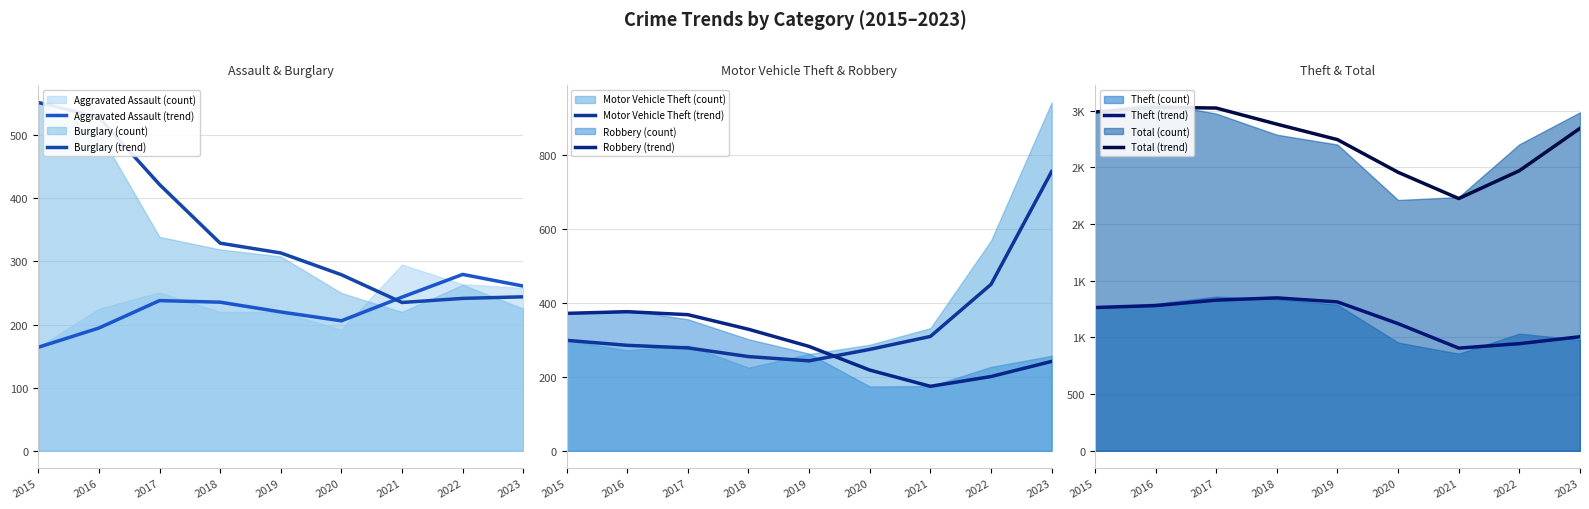

The Motor Vehicle Theft (trend) series shows 278.5 at 2017. True or false?

True